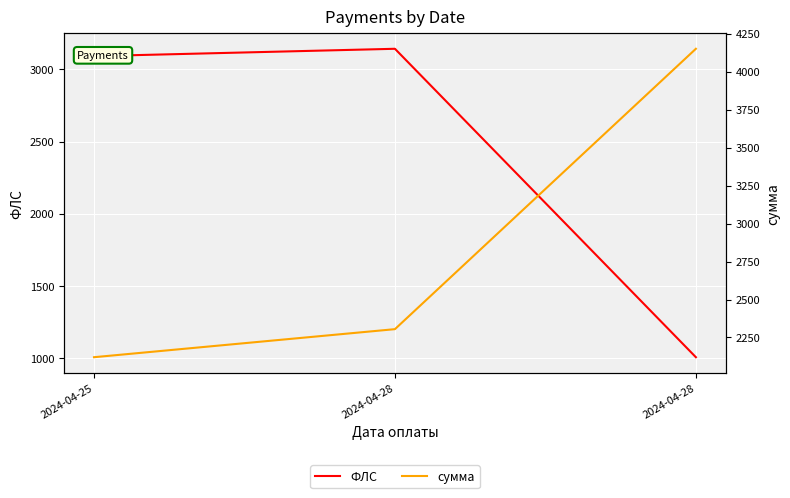

What is the sum of all сумма values?

8575.7